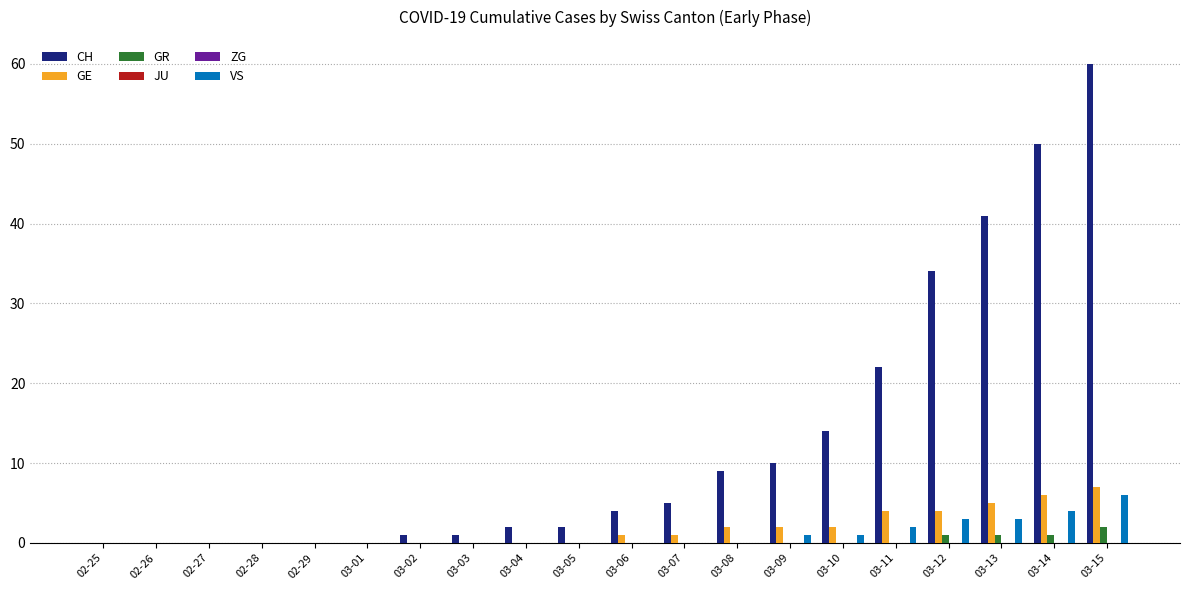

At how many categories does at least one series exceed 41?

2